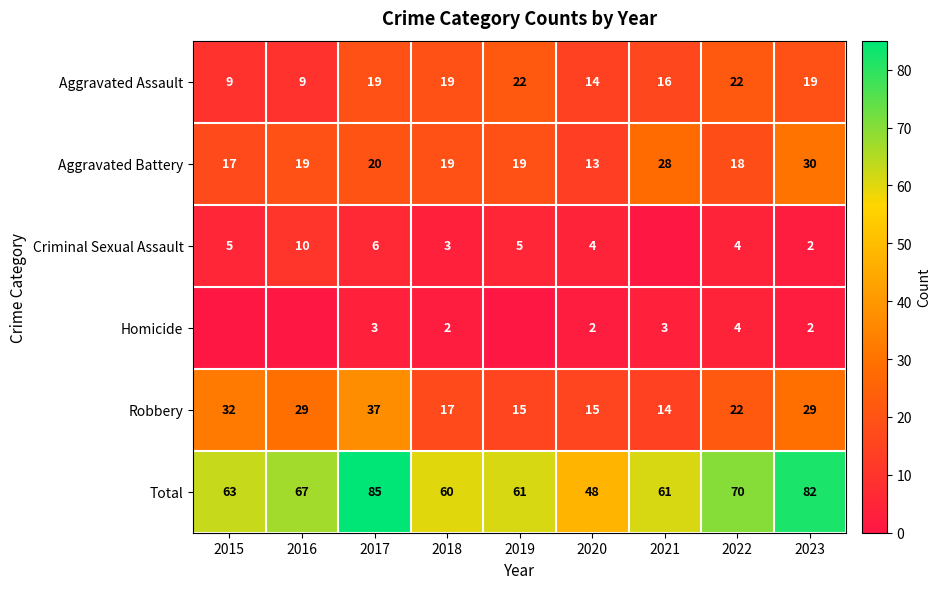

Is the value of Robbery at 2022 greater than the value of Aggravated Battery at 2023?

No